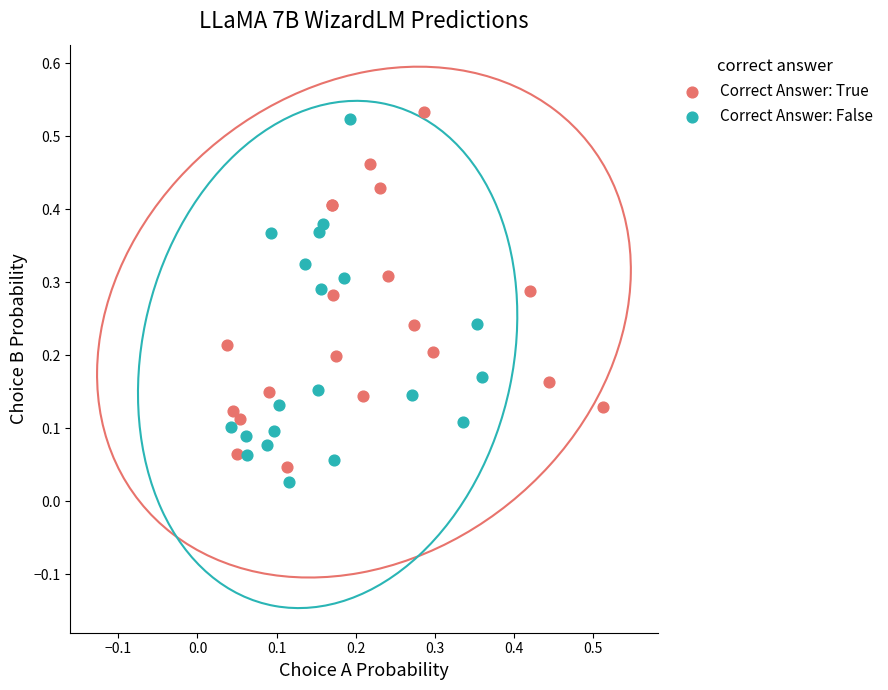

Which series has the largest Y range (max minus min)?

Correct Answer: False